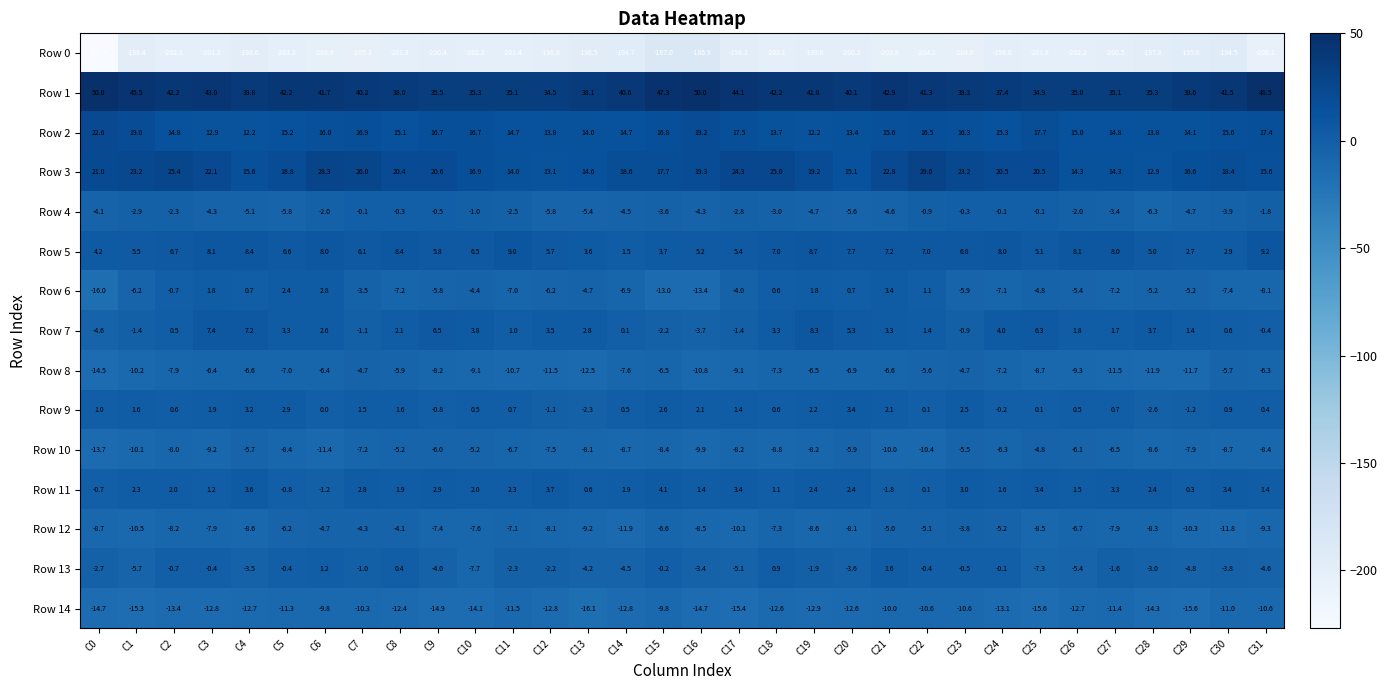

At how many categories does at least one series exceed 31?

32